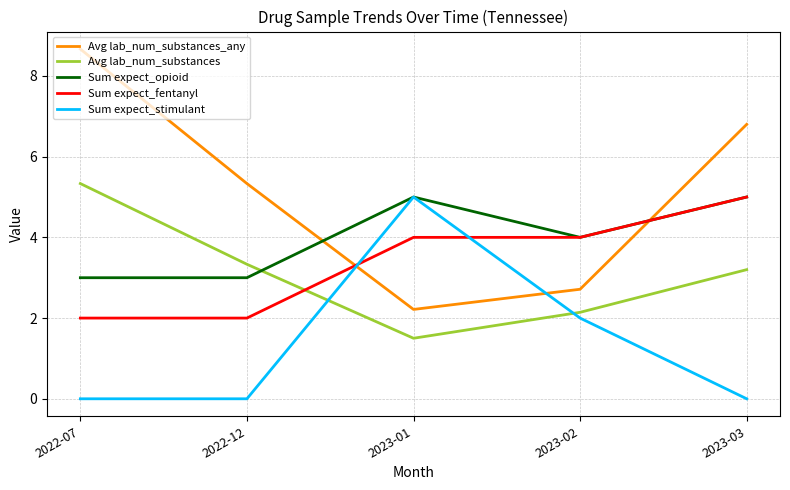

How many interior local valleys does the Avg lab_num_substances_any series have?

1